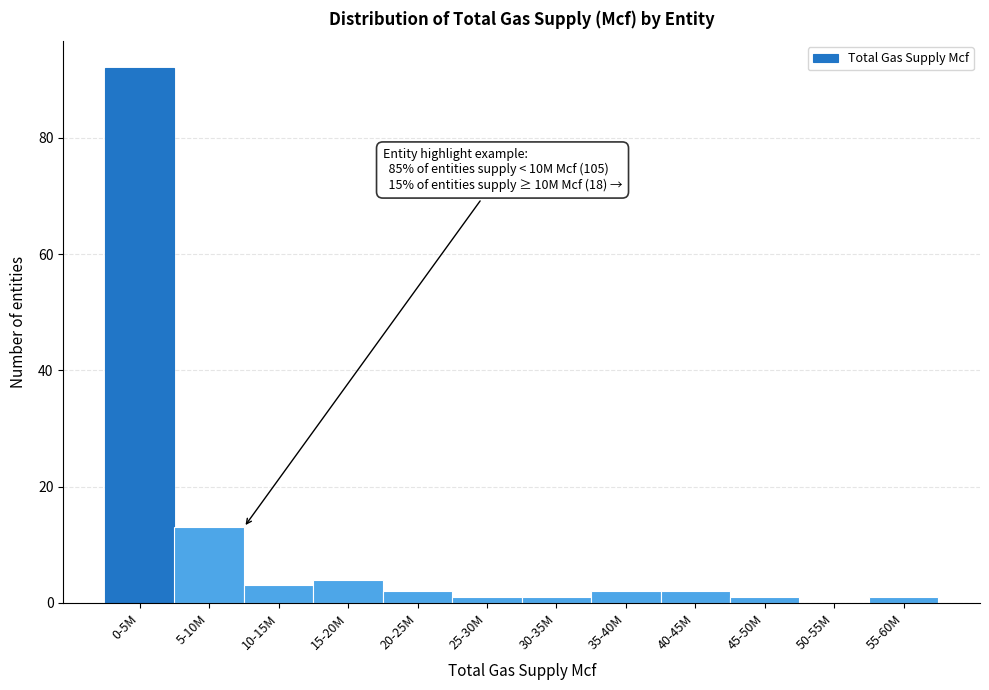

Reading left to right, extract all data points from this chart.

0-5M=92	5-10M=13	10-15M=3	15-20M=4	20-25M=2	25-30M=1	30-35M=1	35-40M=2	40-45M=2	45-50M=1	50-55M=0	55-60M=1